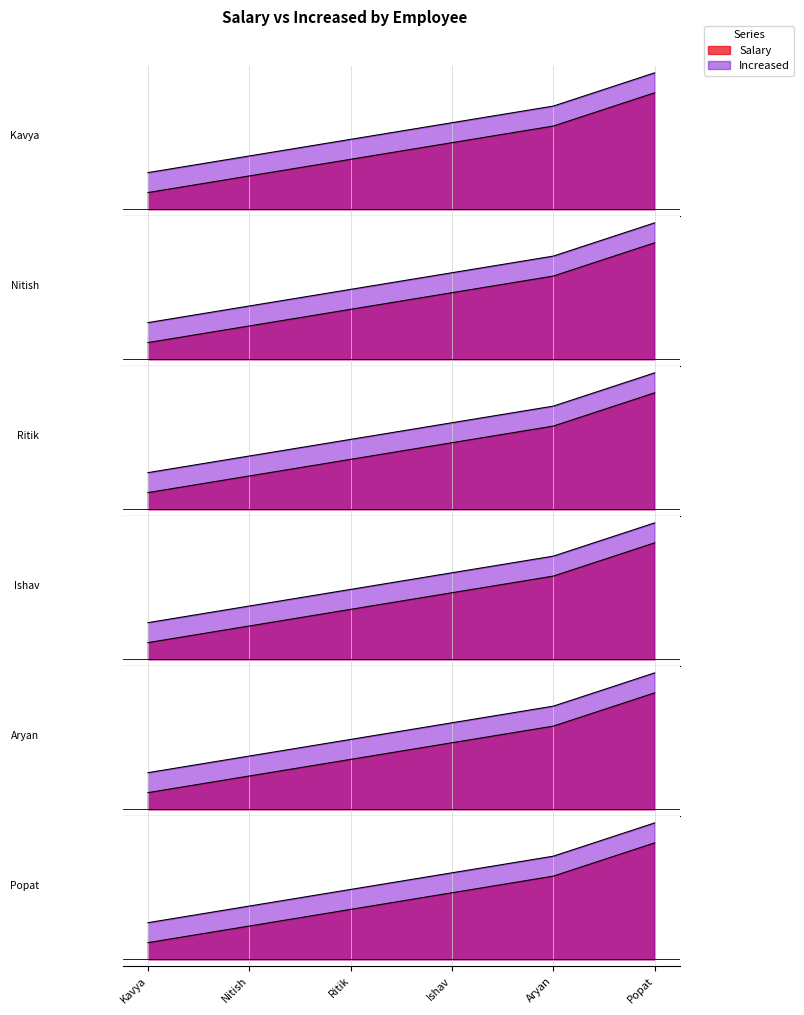

At which category is the sum across all series the highest?

Popat